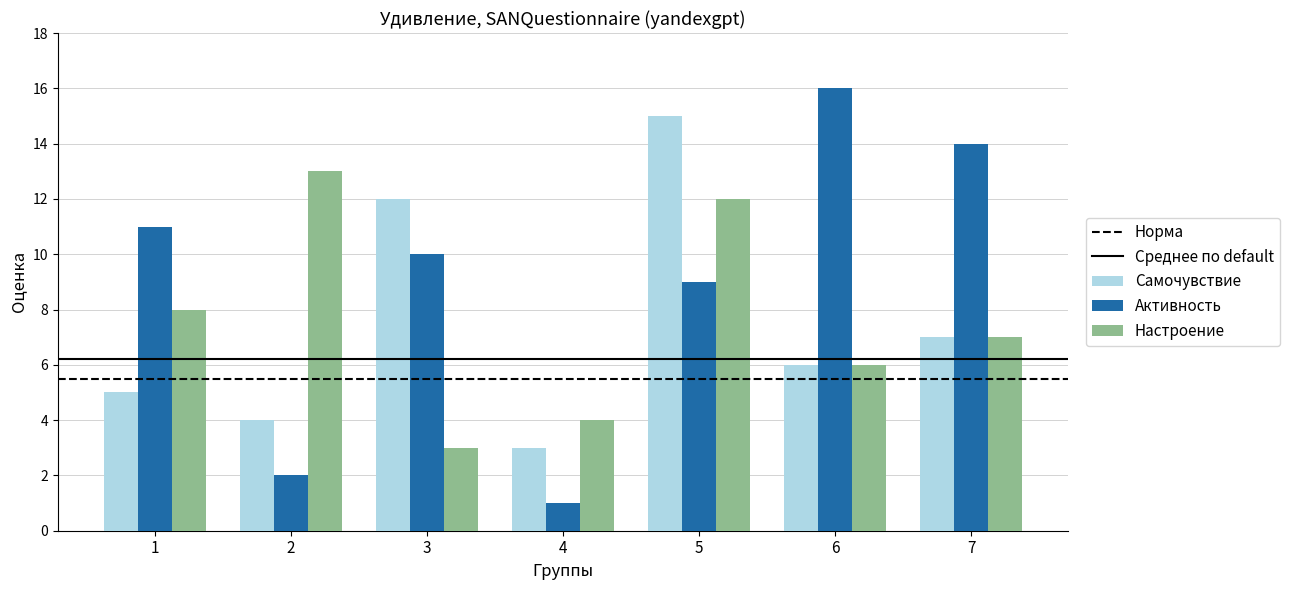

What is the spread (max minus min) of values at 7?

7